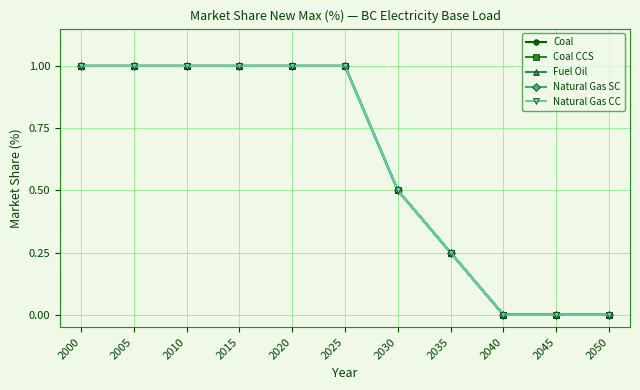

Which series has the largest range (max minus min)?

Coal